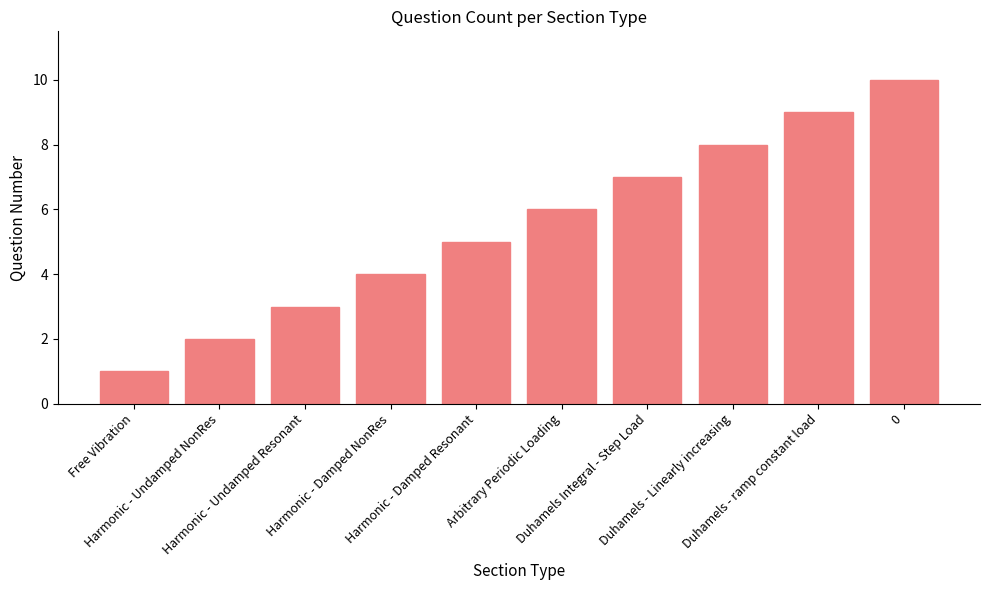

Between Duhamels - ramp constant load and Duhamels Integral - Step Load, which is larger?

Duhamels - ramp constant load